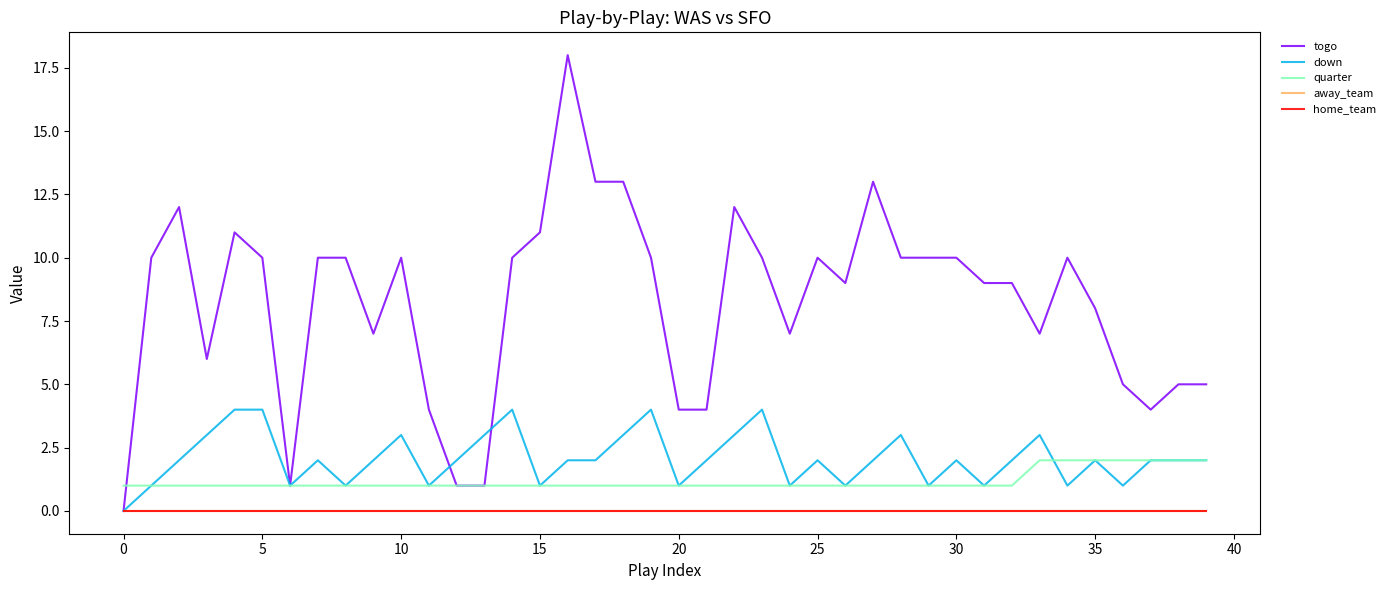

Which series has the largest range (max minus min)?

togo